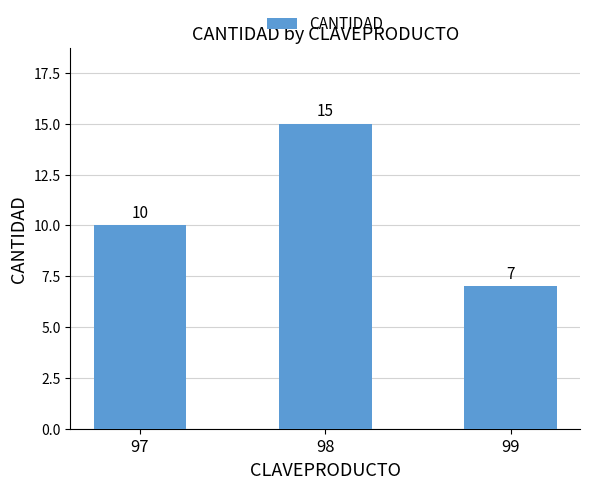

Between 98 and 99, which is larger?

98